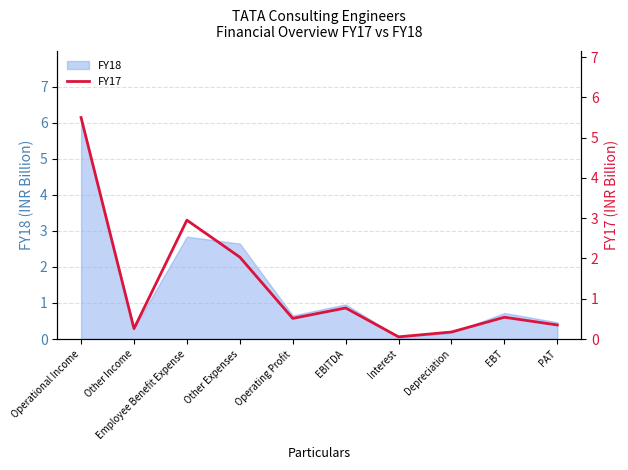

At which category does the chart reach its minimum across all series?

Interest